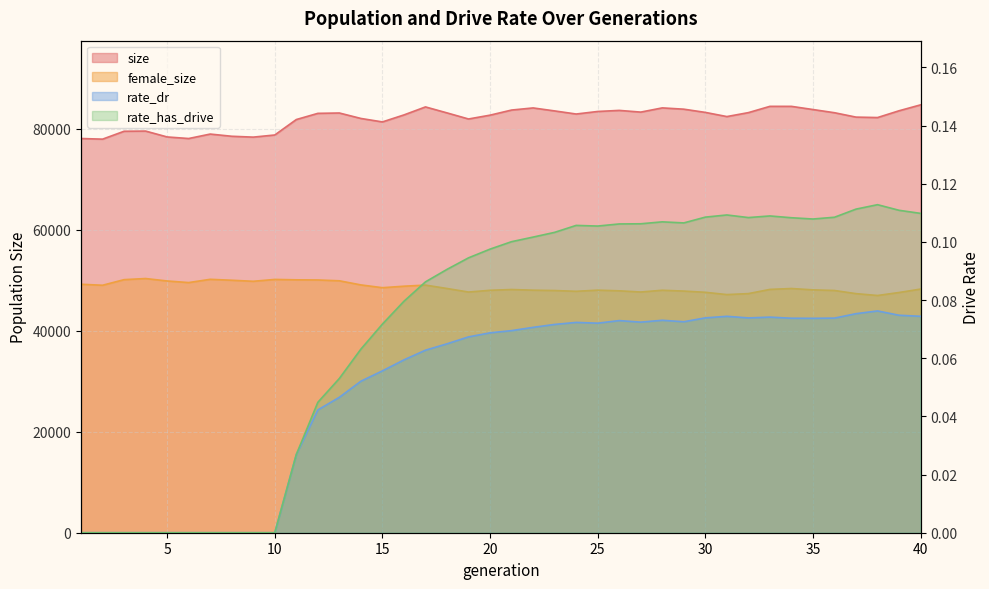

True or false: size and female_size intersect in this chart.

False